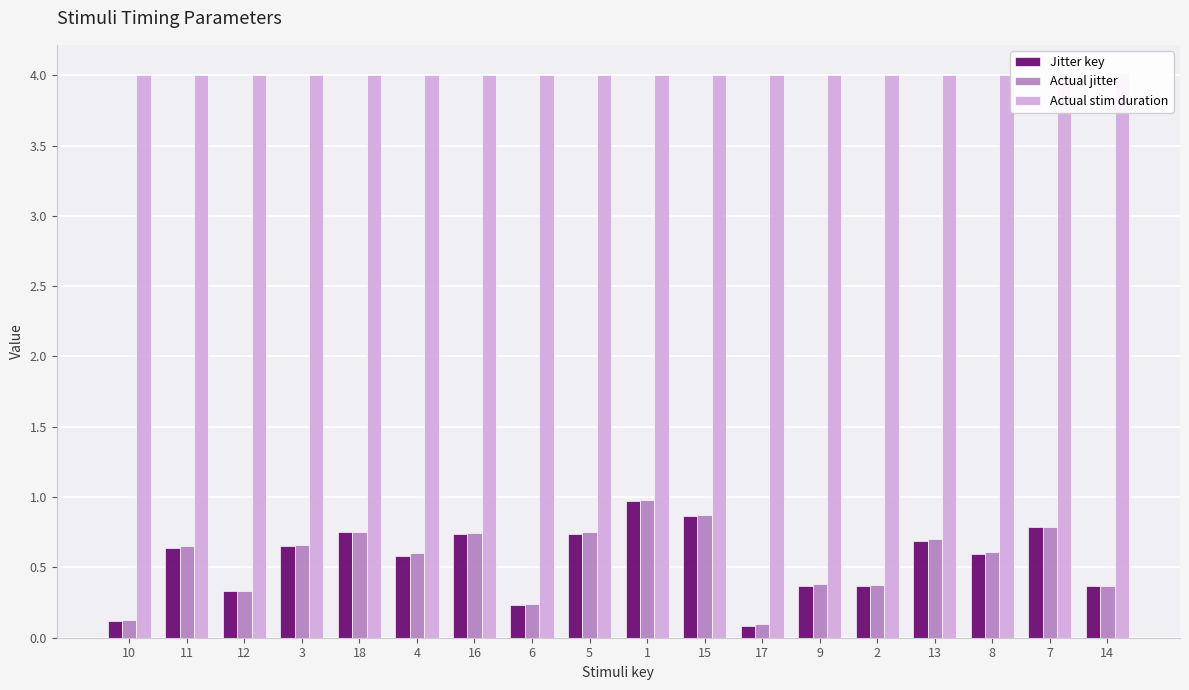

Reading left to right, extract all data points from this chart.

Jitter key: 0.1	0.6	0.3	0.7	0.7	0.6	0.7	0.2	0.7	1.0	0.9	0.1	0.4	0.4	0.7	0.6	0.8	0.4
Actual jitter: 0.1	0.7	0.3	0.7	0.8	0.6	0.7	0.2	0.8	1.0	0.9	0.1	0.4	0.4	0.7	0.6	0.8	0.4
Actual stim duration: 4.0	4.0	4.0	4.0	4.0	4.0	4.0	4.0	4.0	4.0	4.0	4.0	4.0	4.0	4.0	4.0	4.0	4.0